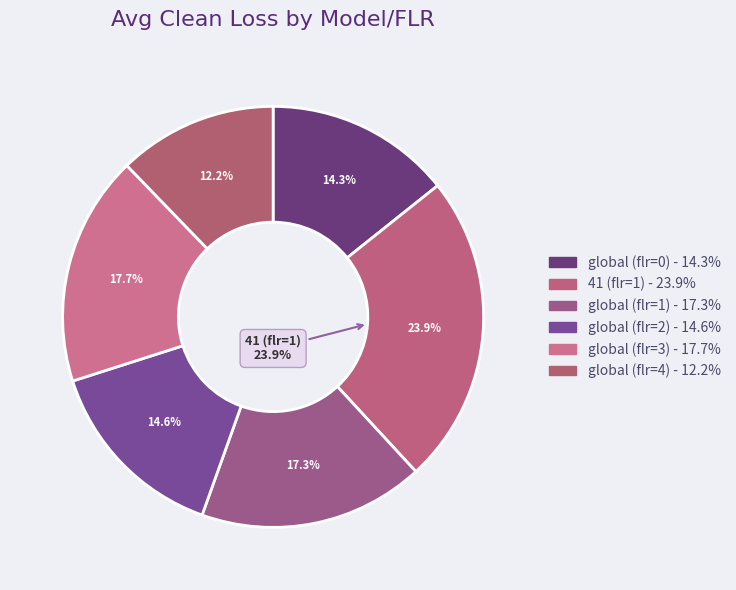

Combined, what portion of the pie is global (flr=1) and global (flr=4)?

29.6%